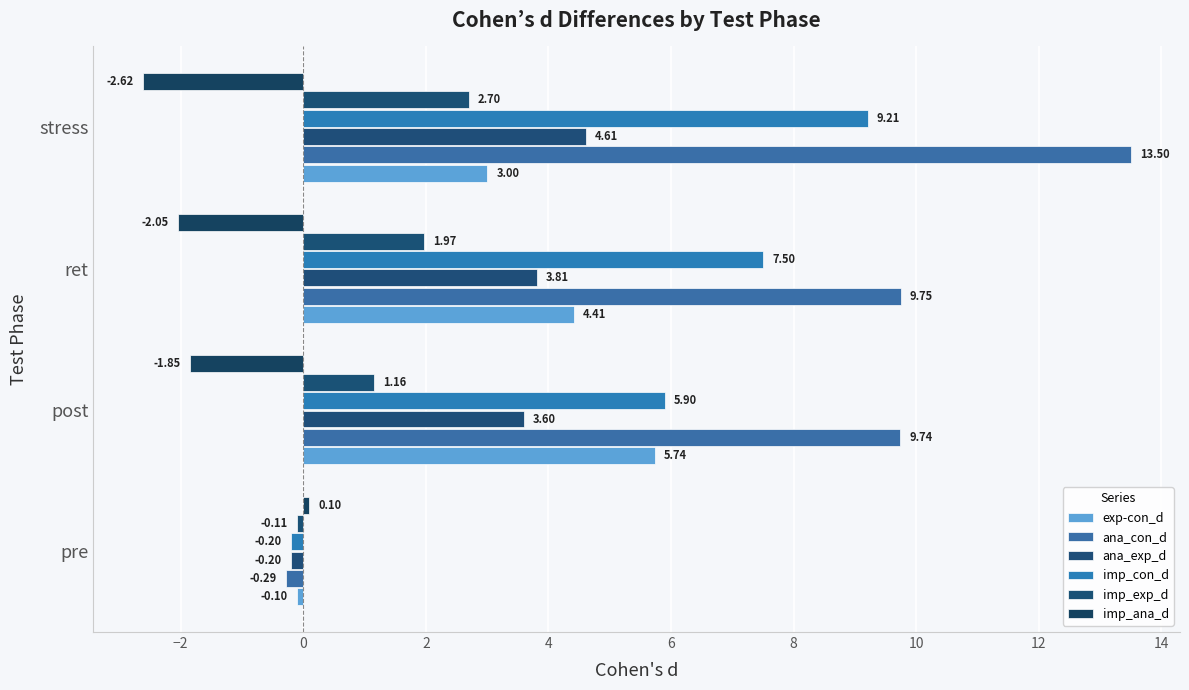

What is the maximum value for exp-con_d?

5.7